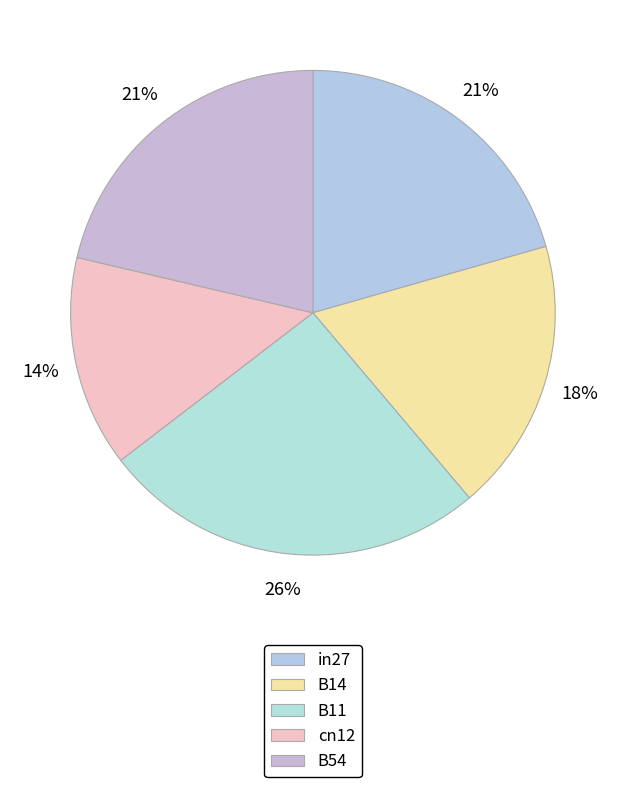

Is there any slice that represents more than half of the pie?

No